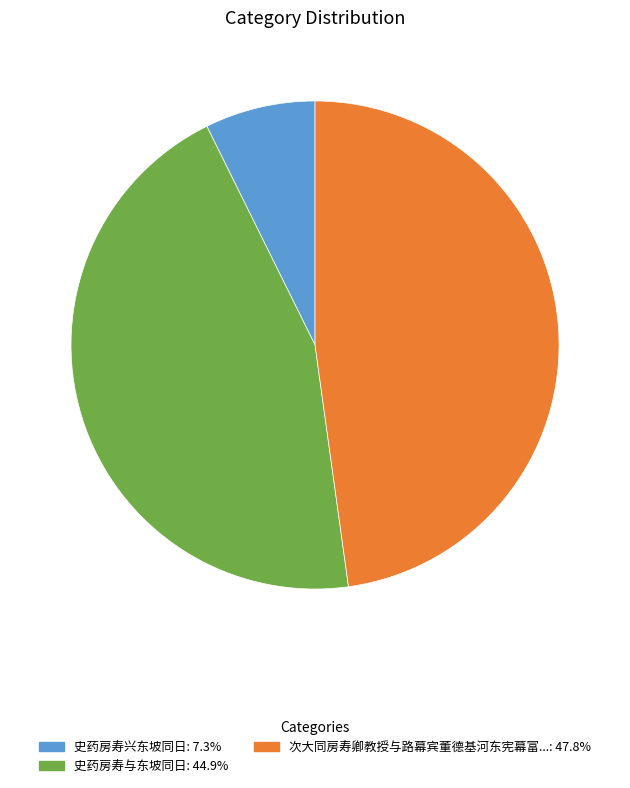

Does any single category account for the majority?

No